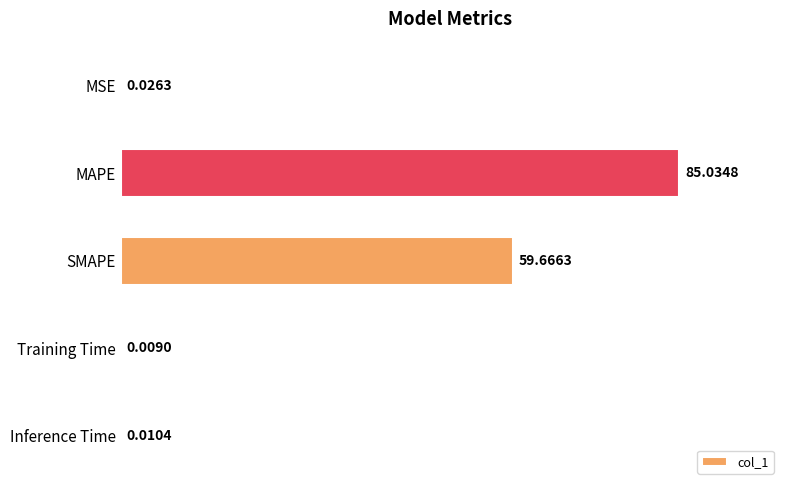

At which category does the chart reach its peak across all series?

MAPE